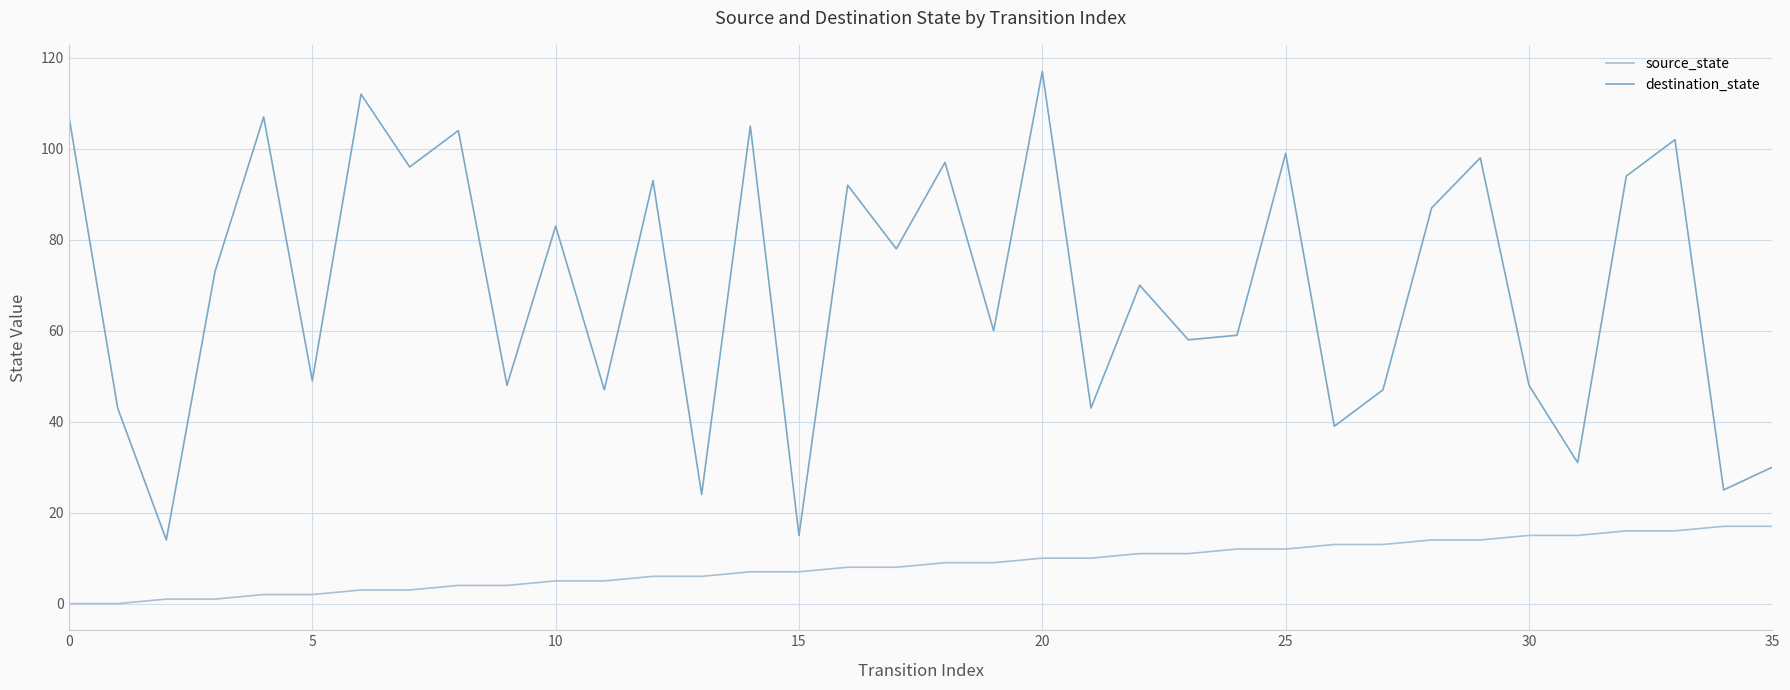

Which series has the largest total across all categories?

destination_state